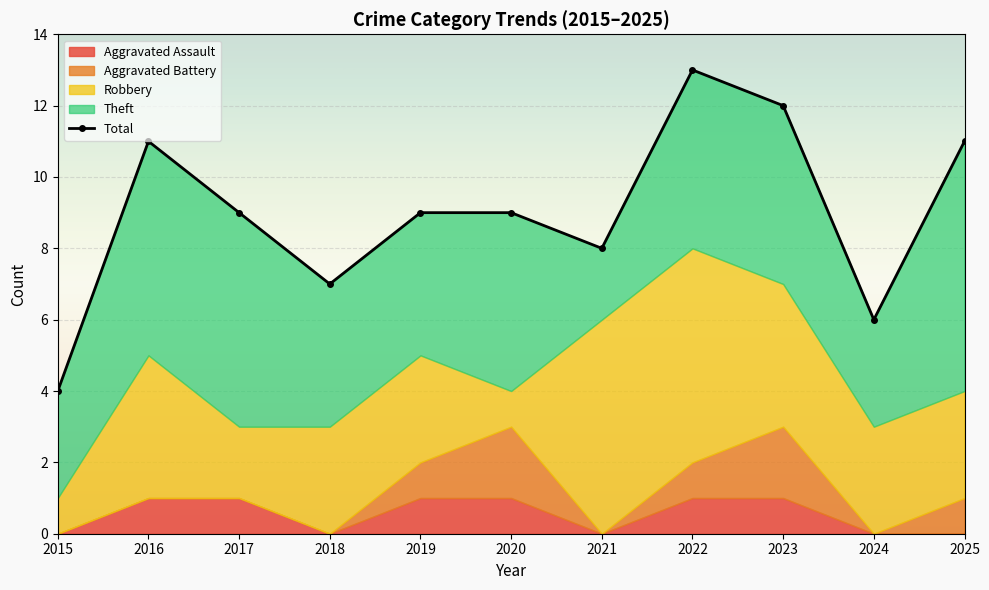

True or false: Aggravated Assault and Theft intersect in this chart.

False